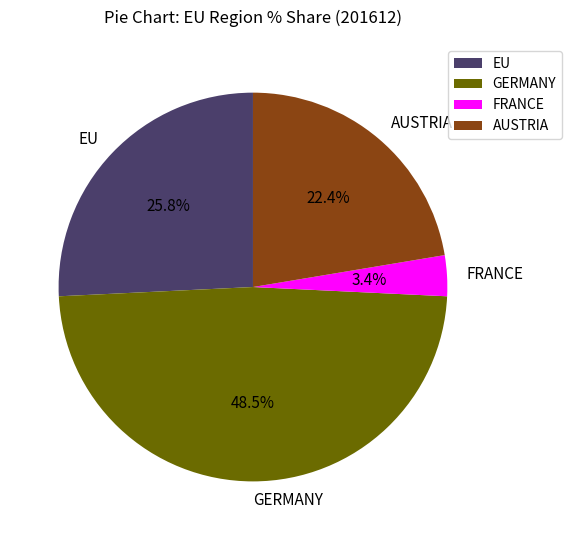

How many slices are in this pie chart?

4